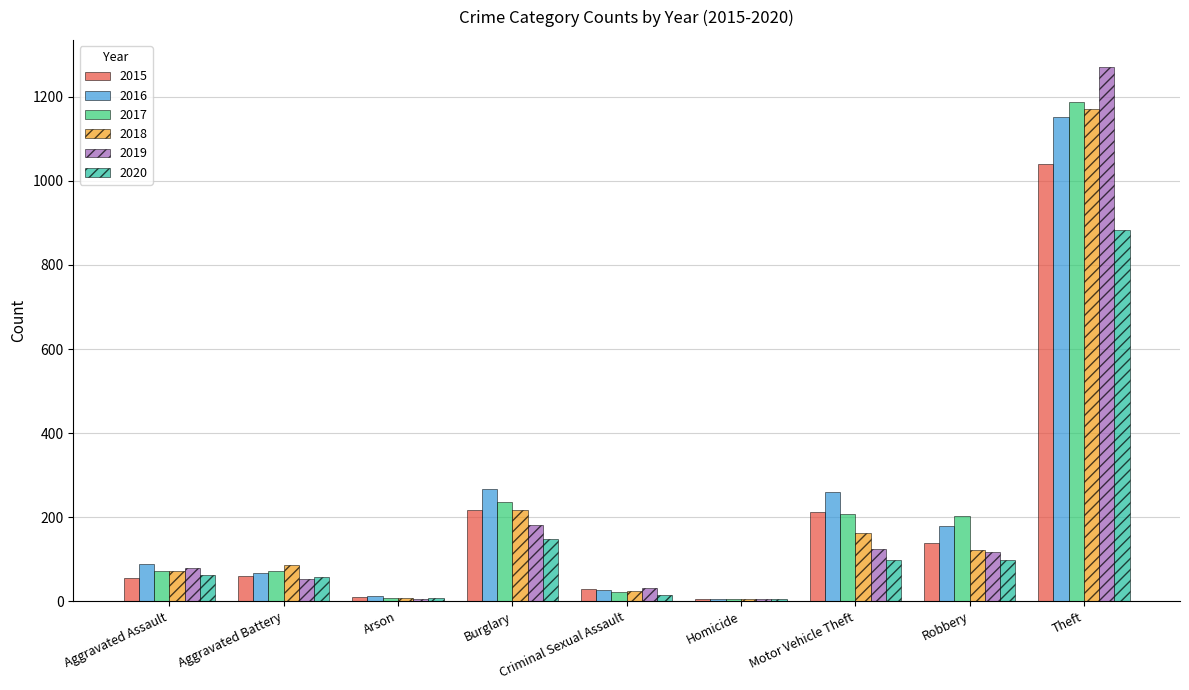

What is the average value of the 2018 series?

207